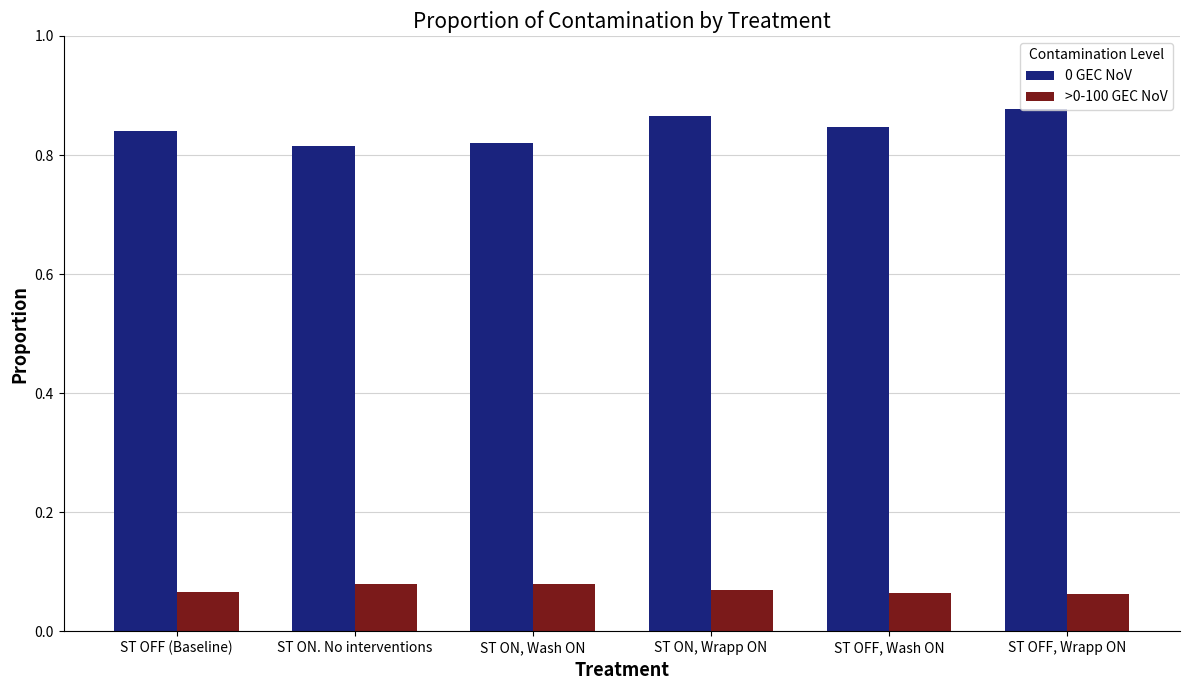

At how many categories does at least one series exceed 0?

6